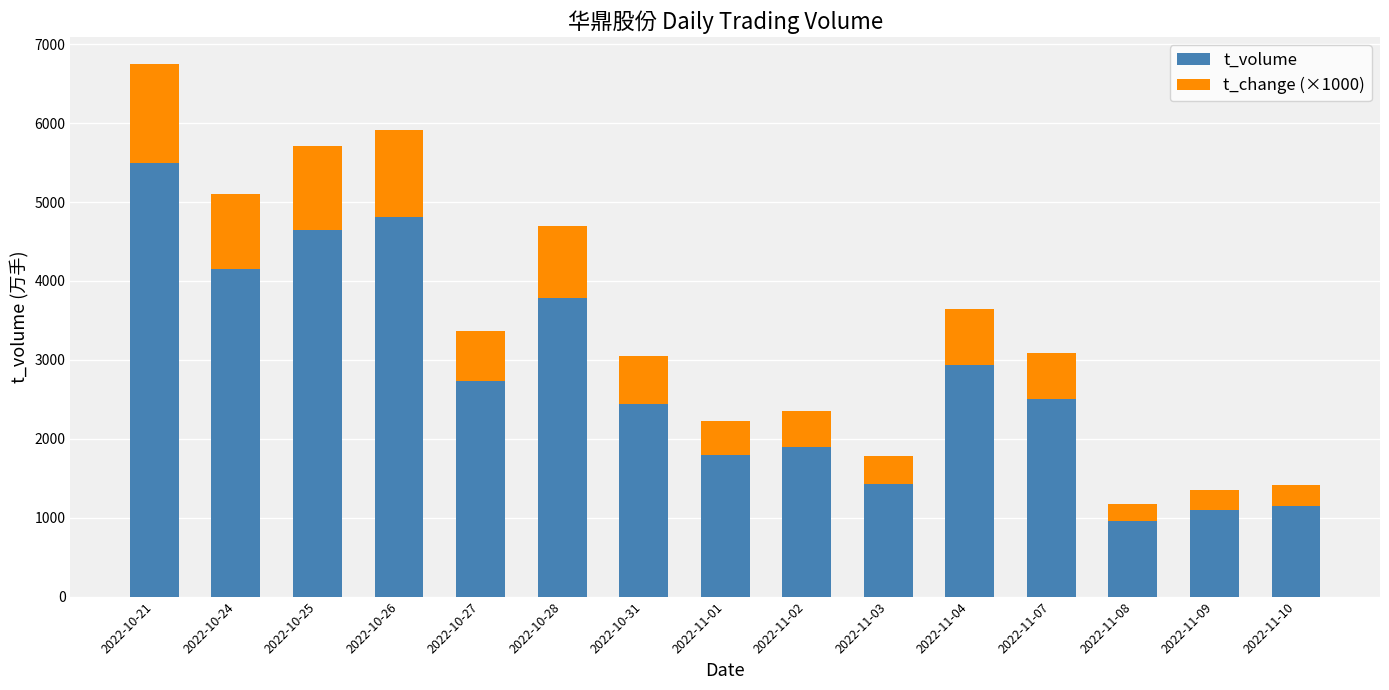

What is the highest value of the t_volume series?

5495